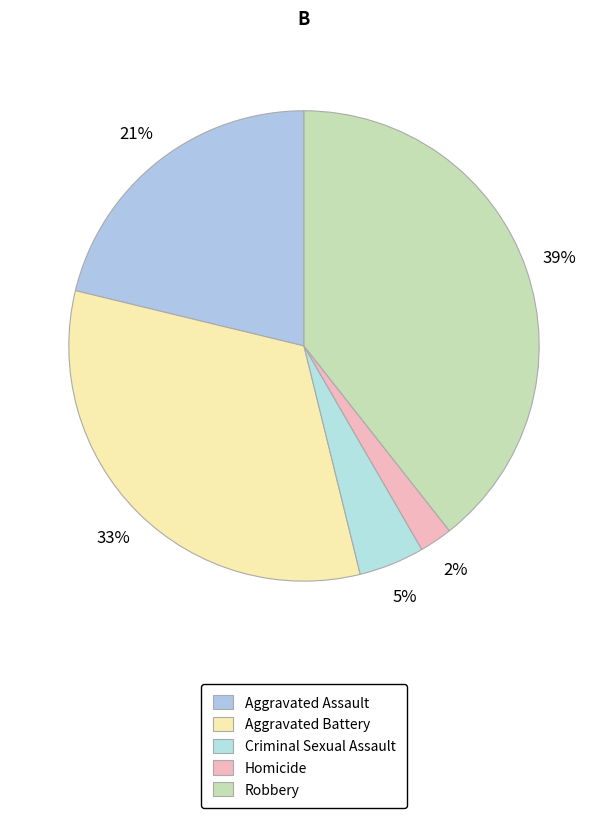

Which slice is the largest?

Robbery